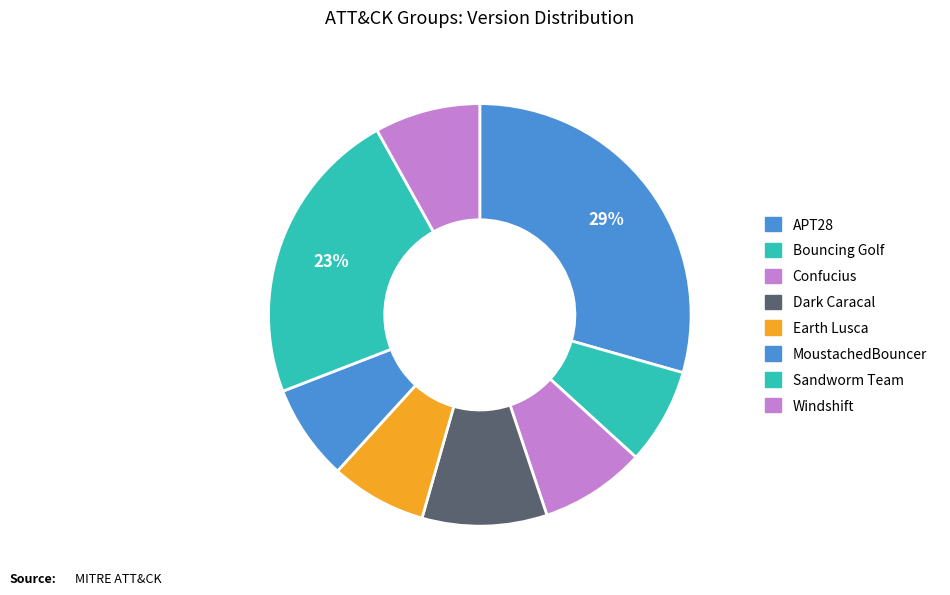

How many segments does this pie chart have?

8